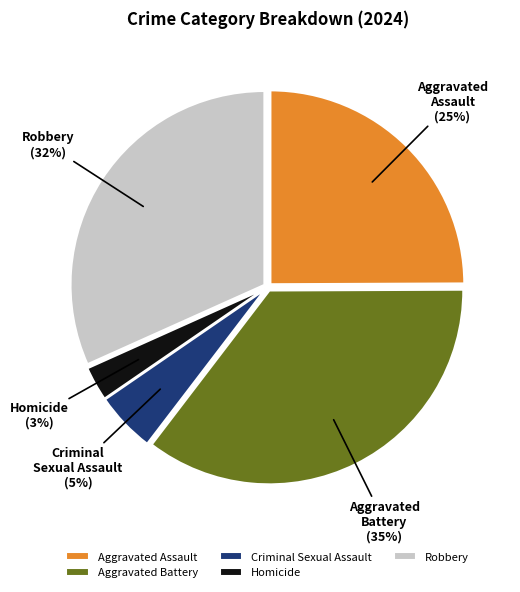

Is the sum of Criminal Sexual Assault and Robbery greater than half?

No